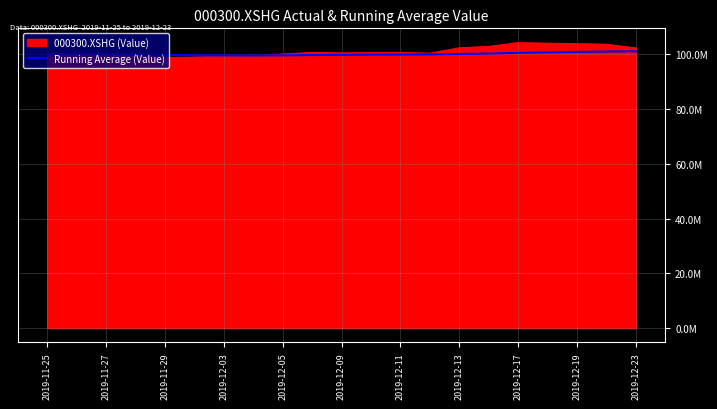

Does the chart have visible grid lines?

Yes